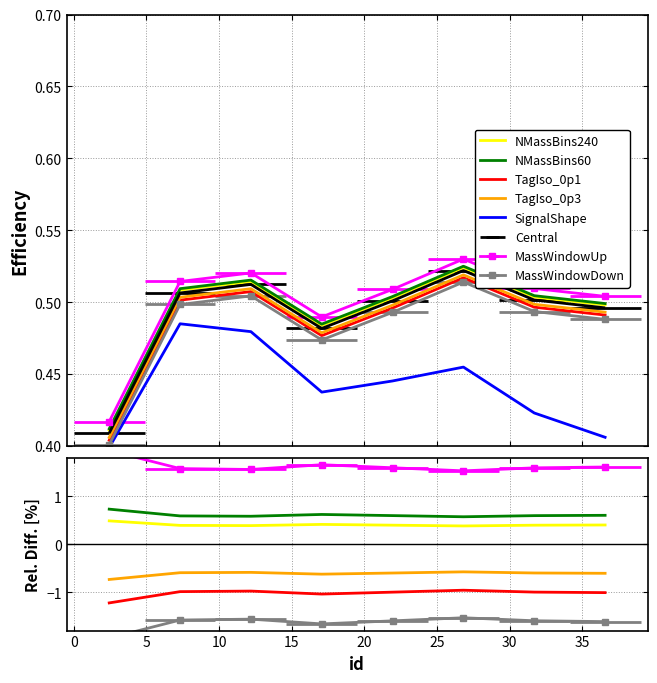

What is the smallest value displayed?

-18.1